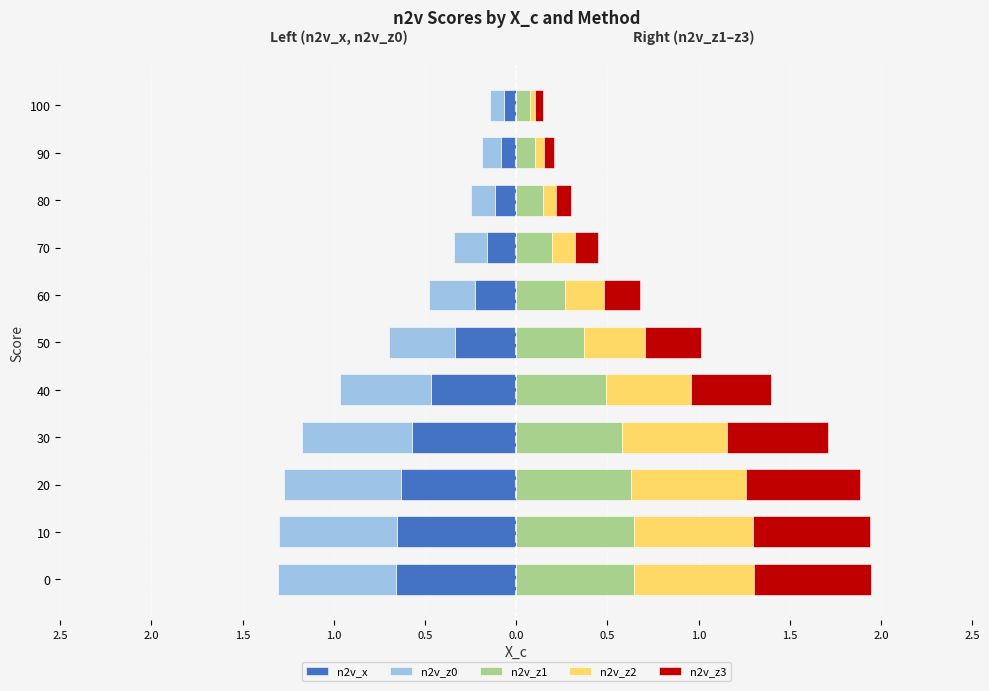

Reading right to left, what are all the values shown in this chart?

n2v_x: -0.1	-0.1	-0.1	-0.2	-0.2	-0.3	-0.5	-0.6	-0.6	-0.7	-0.7
n2v_z0: -0.1	-0.1	-0.1	-0.2	-0.3	-0.4	-0.5	-0.6	-0.6	-0.6	-0.6
n2v_z1: 0.1	0.1	0.1	0.2	0.3	0.4	0.5	0.6	0.6	0.6	0.6
n2v_z2: 0.0	0.0	0.1	0.1	0.2	0.3	0.5	0.6	0.6	0.7	0.7
n2v_z3: 0.0	0.1	0.1	0.1	0.2	0.3	0.4	0.6	0.6	0.6	0.6